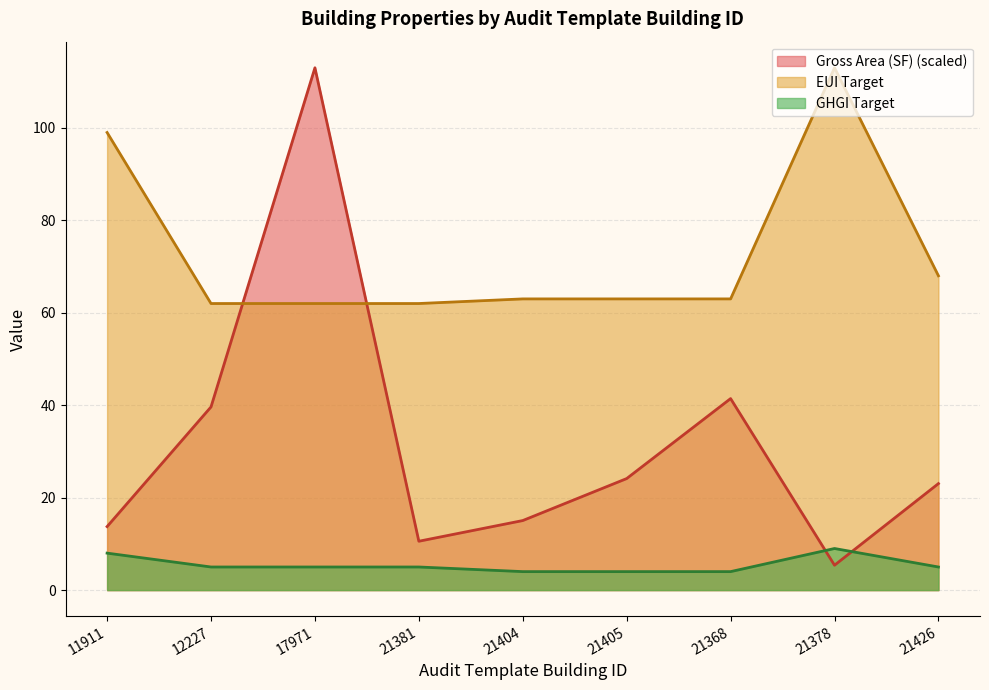

How many data points in GHGI Target are less than 5?

3